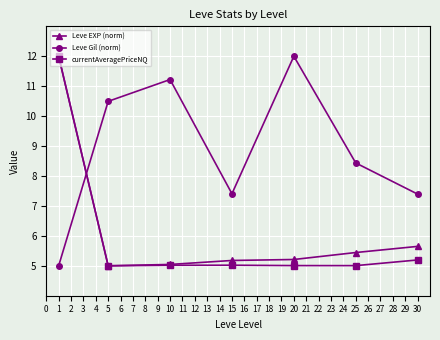

The currentAveragePriceNQ series shows 2.0 at 5. True or false?

False